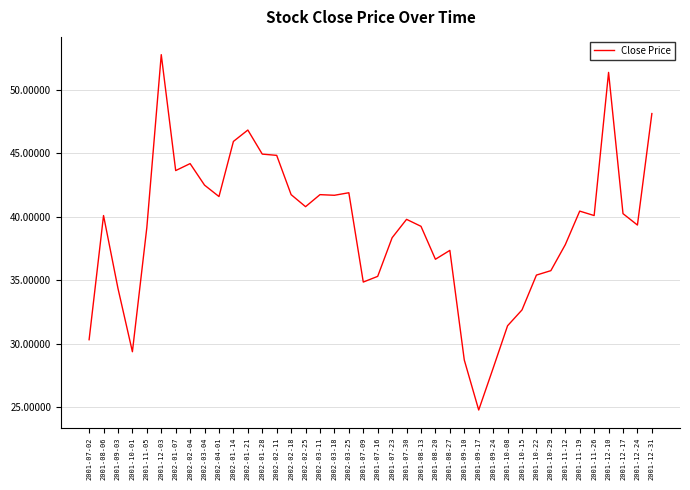

Is it true that the value at 2002-01-07 is 21.3?

False